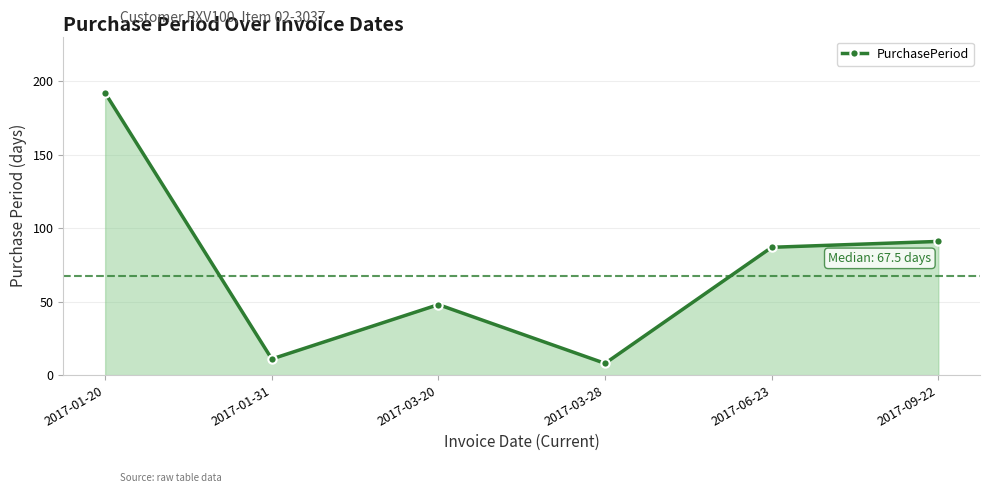

Where is the first local minimum?

2017-01-31